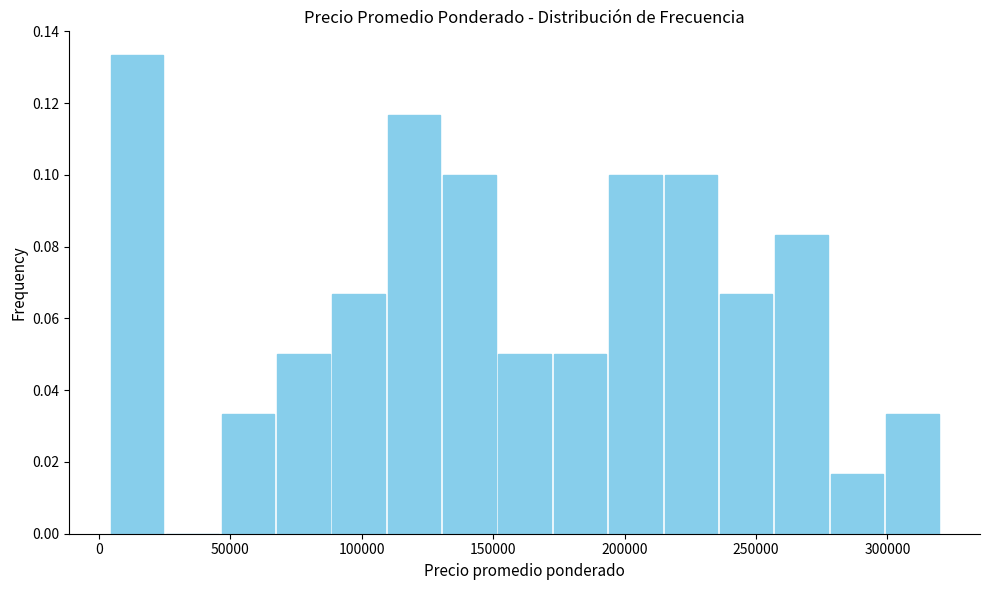

Reading left to right, list every bar in this chart as the range it spans on the x-axis followed by its height. Neither the bar edges nor the heights are printed on the chart, so give them approximately, as read against the axes.

5000 to 25000: 0.134
25000 to 45000: 0
45000 to 65000: 0.034
65000 to 90000: 0.050
90000 to 110000: 0.066
110000 to 130000: 0.116
130000 to 150000: 0.100
150000 to 175000: 0.050
175000 to 195000: 0.050
195000 to 215000: 0.100
215000 to 235000: 0.100
235000 to 255000: 0.066
255000 to 280000: 0.084
280000 to 300000: 0.016
300000 to 320000: 0.034